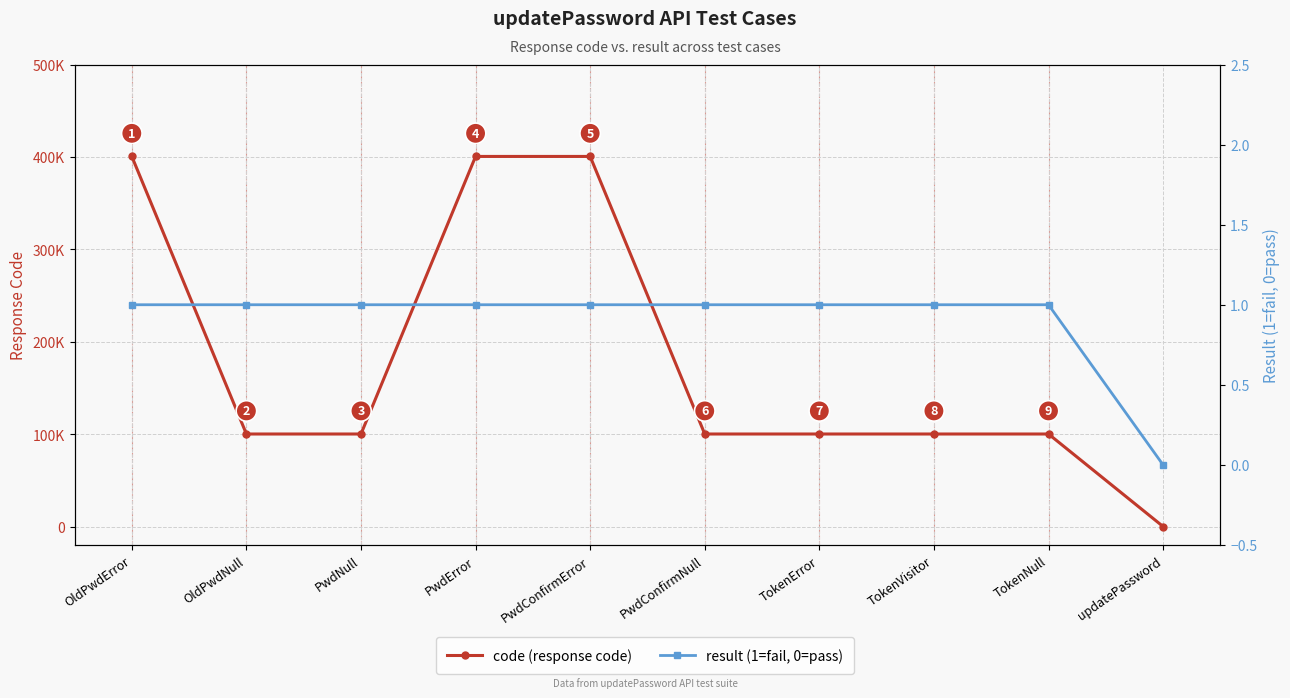

What is the total value across all series at PwdError?

400507